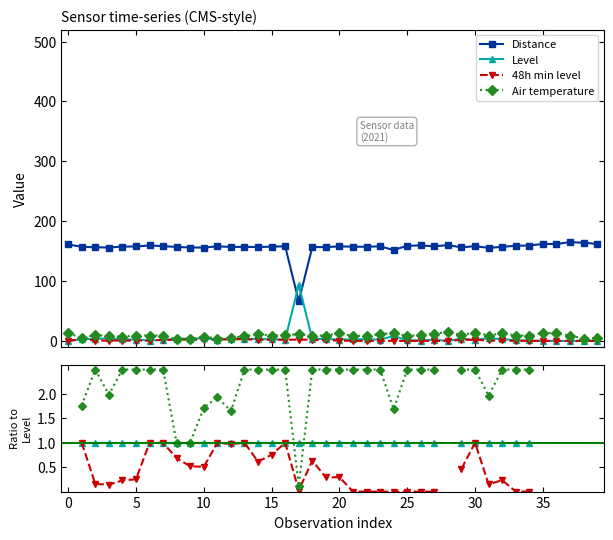

Is the value of 48h min level at 18 greater than the value of Air temperature at 32?

No